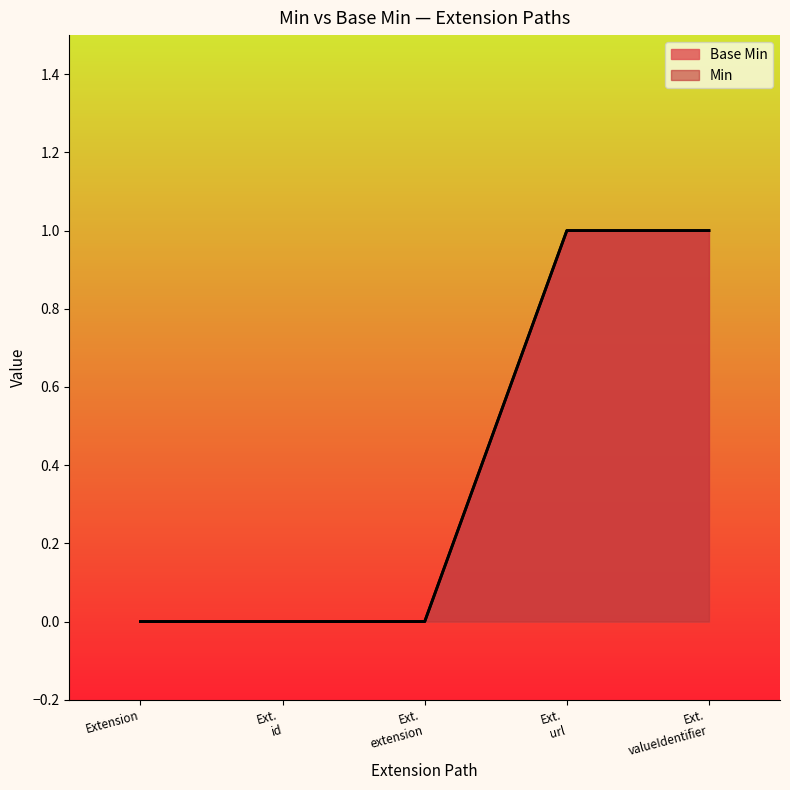

Rank the categories by value from lowest to highest.

Extension, Ext. id, Ext. extension, Ext. url, Ext. valueIdentifier